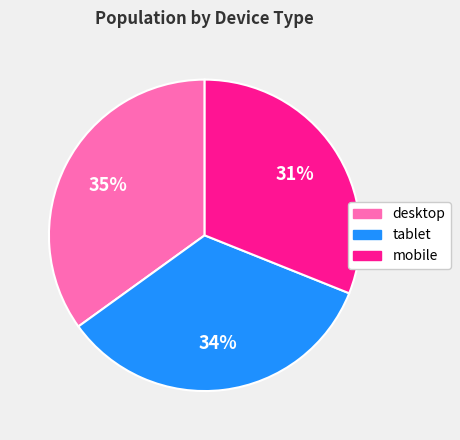

True or false: desktop accounts for 45% of the total.

False